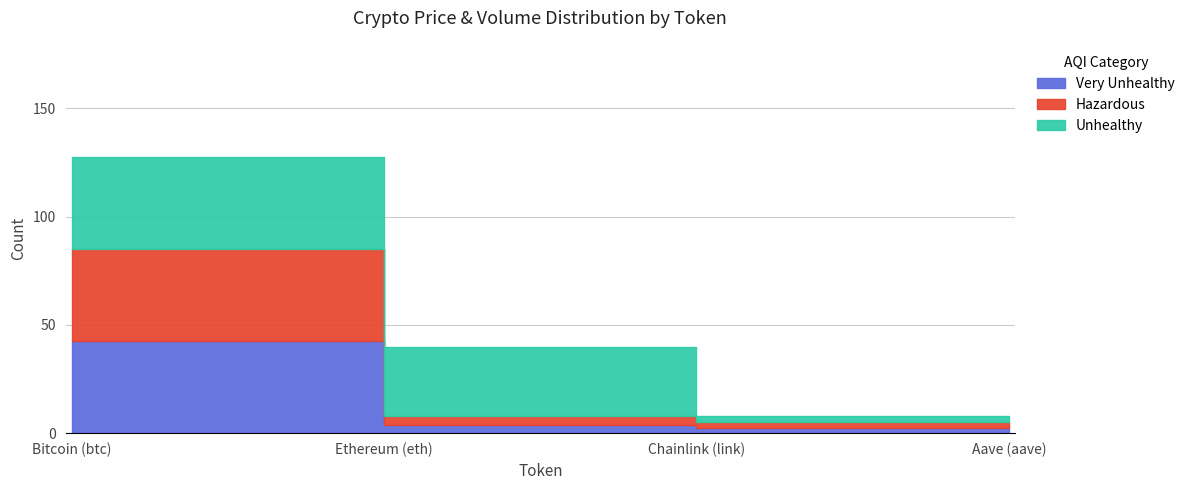

True or false: Very Unhealthy and Hazardous intersect in this chart.

False